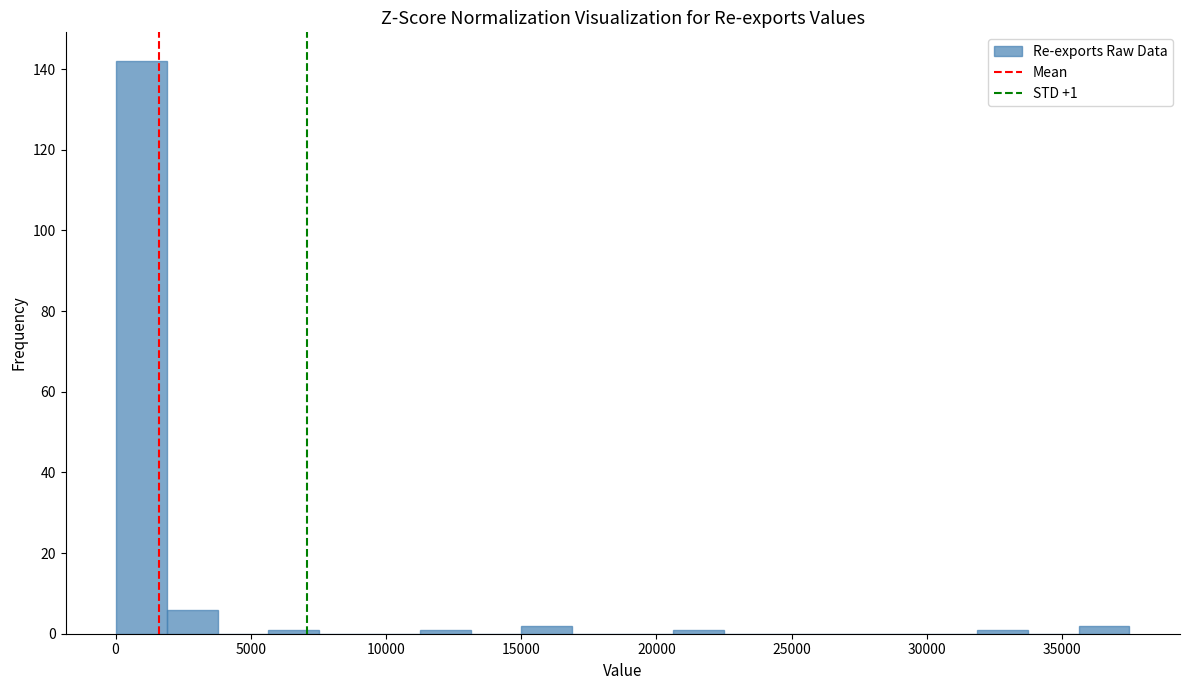

Around what value on the x-axis is the tallest bar? Give the approximate position of its centre, as read against the axis.

1000